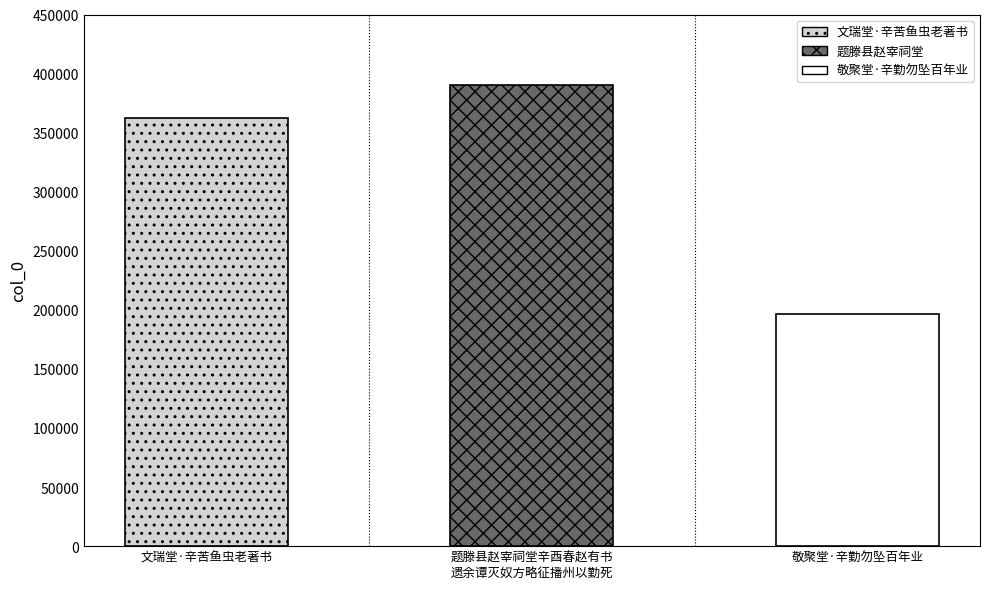

Reading left to right, what are all the values shown in this chart?

362345	390108	196647